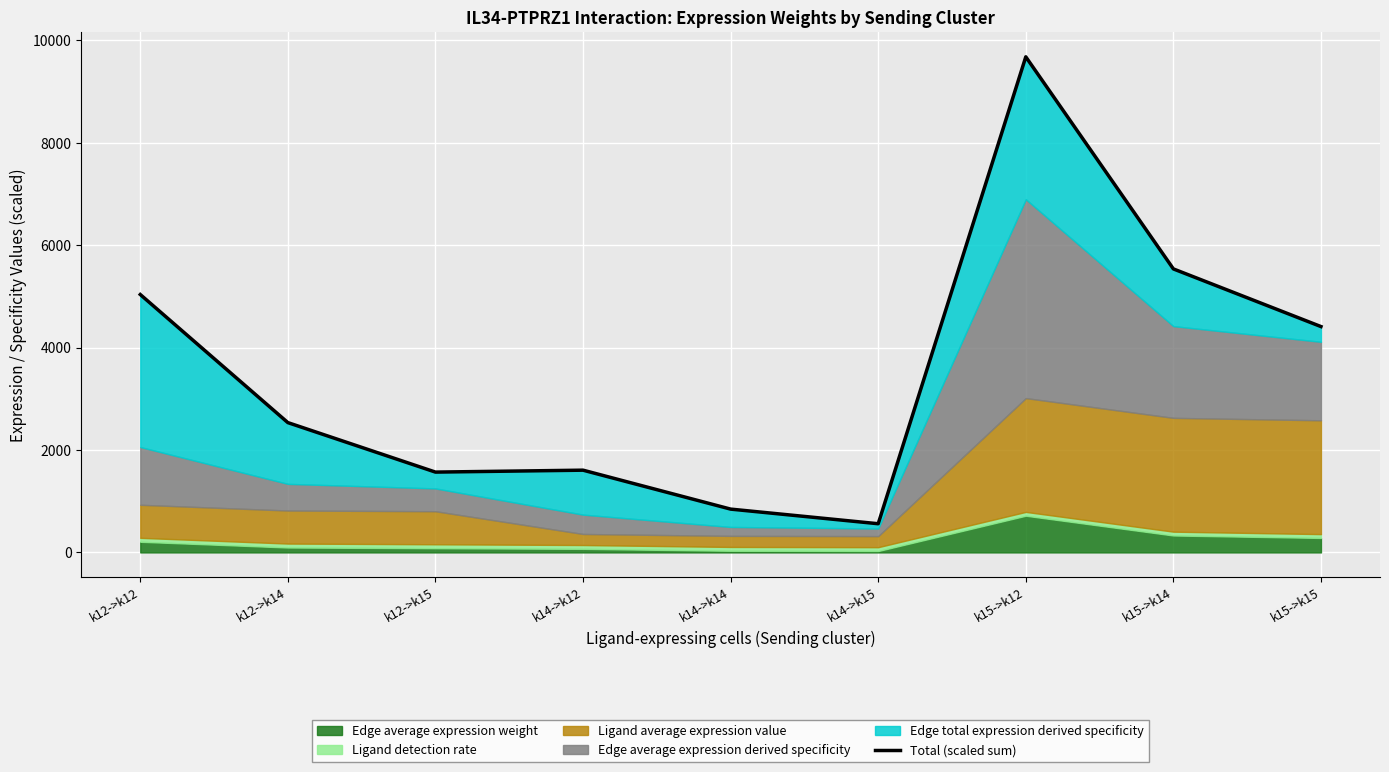

List the labels in order of value, smallest first.

k14->k15, k14->k14, k12->k15, k14->k12, k12->k14, k15->k15, k12->k12, k15->k14, k15->k12